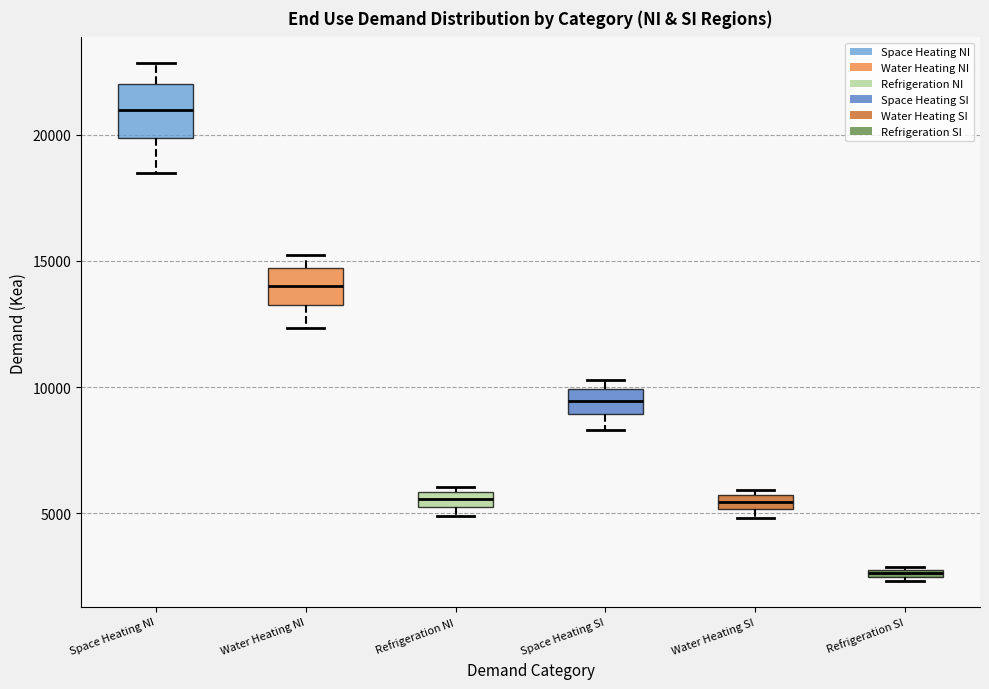

Which box is the tallest, from its lower edge to its upper edge?

Space Heating NI